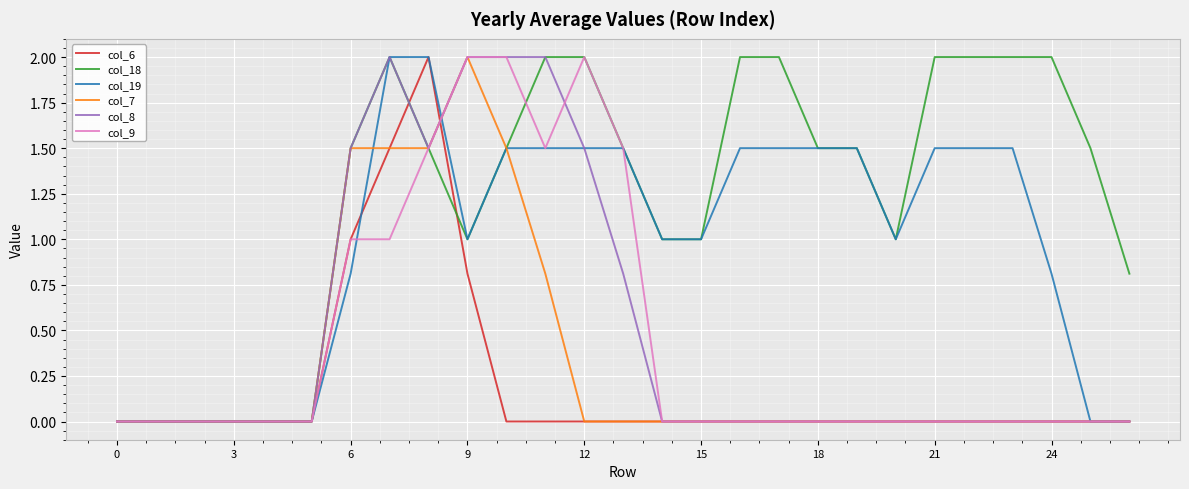

Which series has the largest total across all categories?

col_18